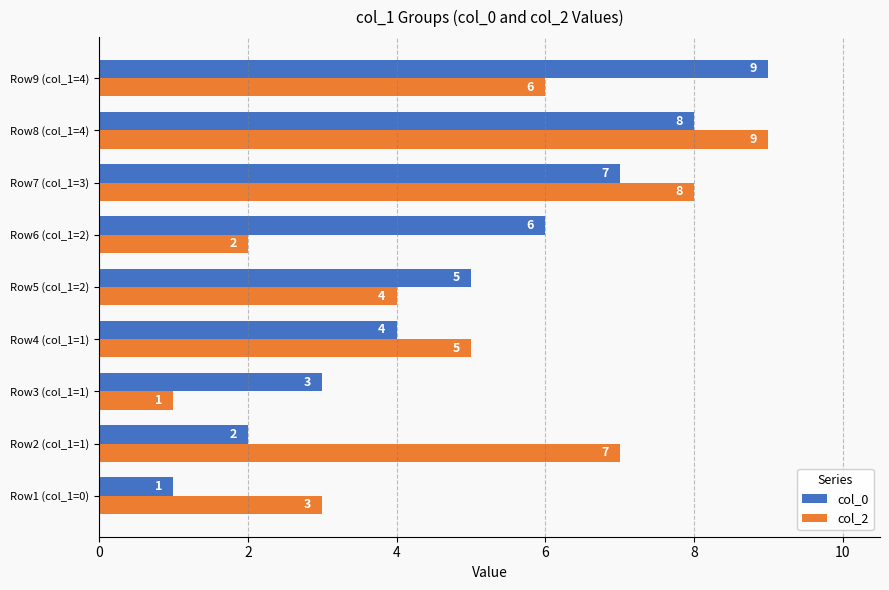

What is the average value of the col_0 series?

5